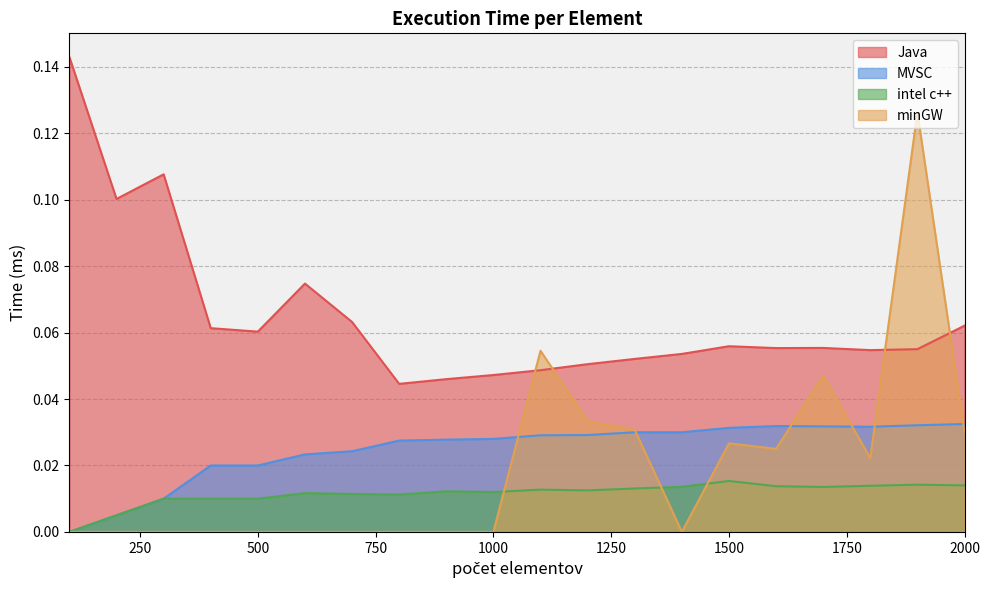

At which category does the chart reach its peak across all series?

100